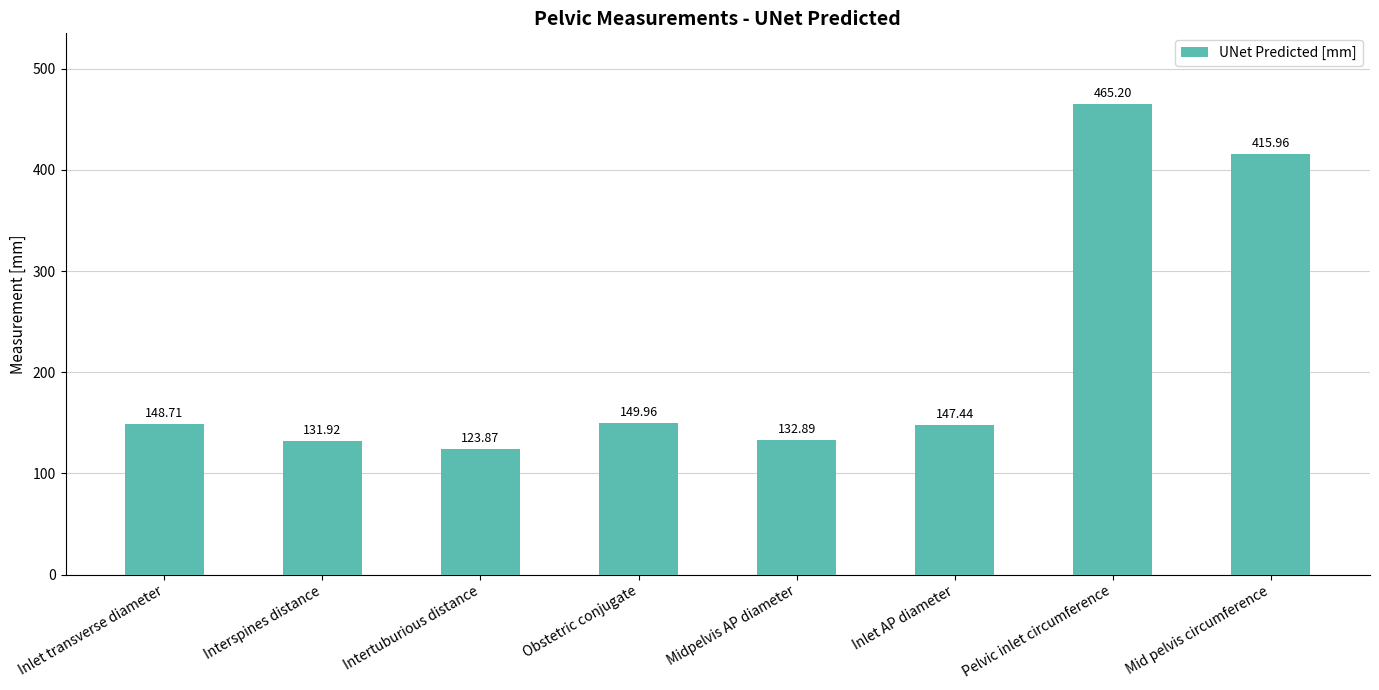

Does the chart contain stacked bars?

No